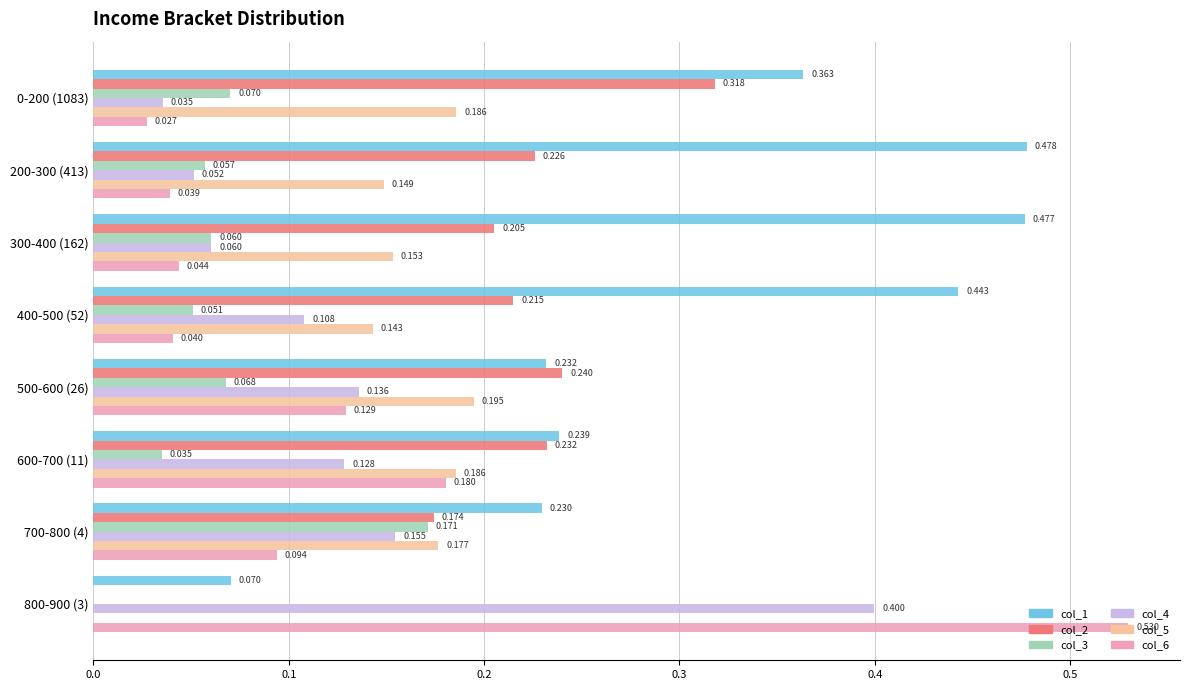

Is the value of col_3 at 300-400 (162) greater than the value of col_6 at 300-400 (162)?

Yes